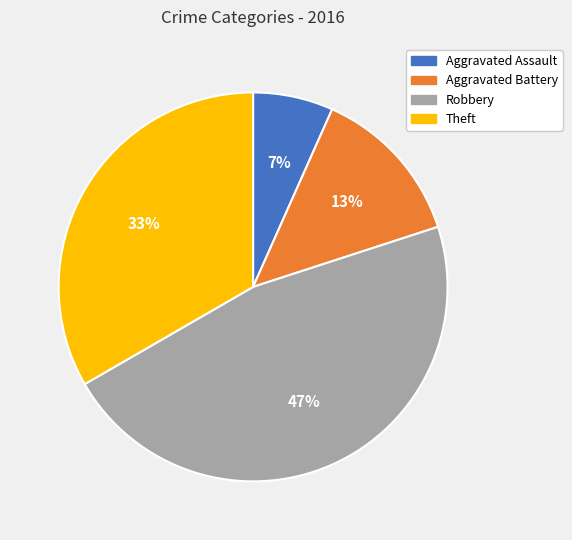

To the nearest percent, what is the combined percentage of Aggravated Assault and Theft?

40%